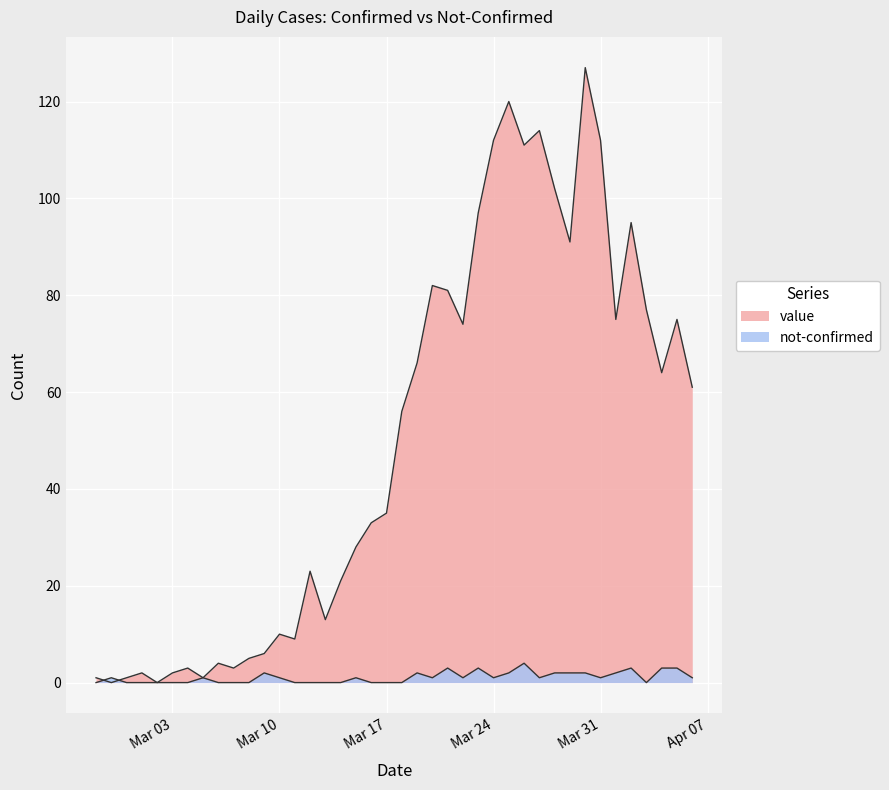

Which series has the largest total across all categories?

value